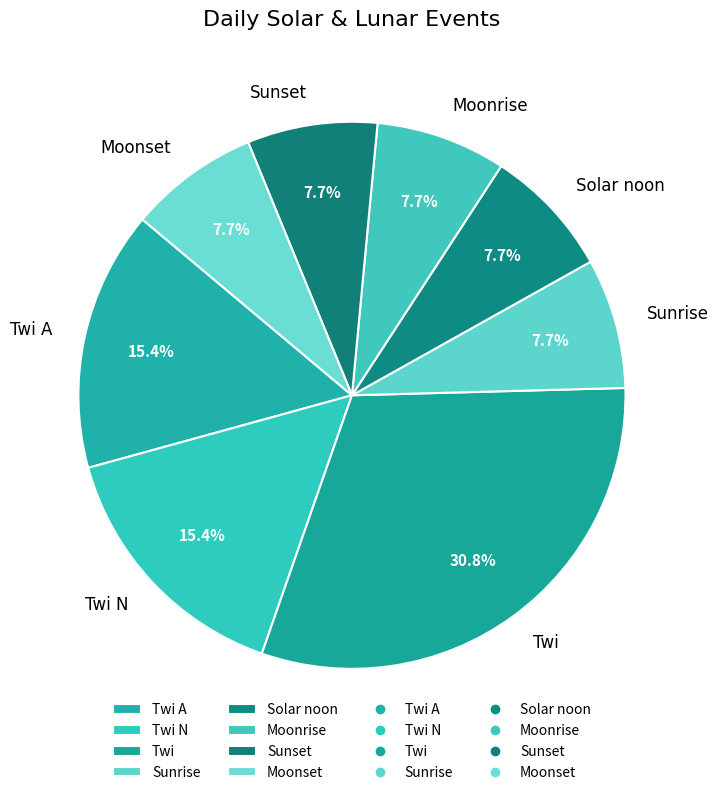

How many segments does this pie chart have?

8